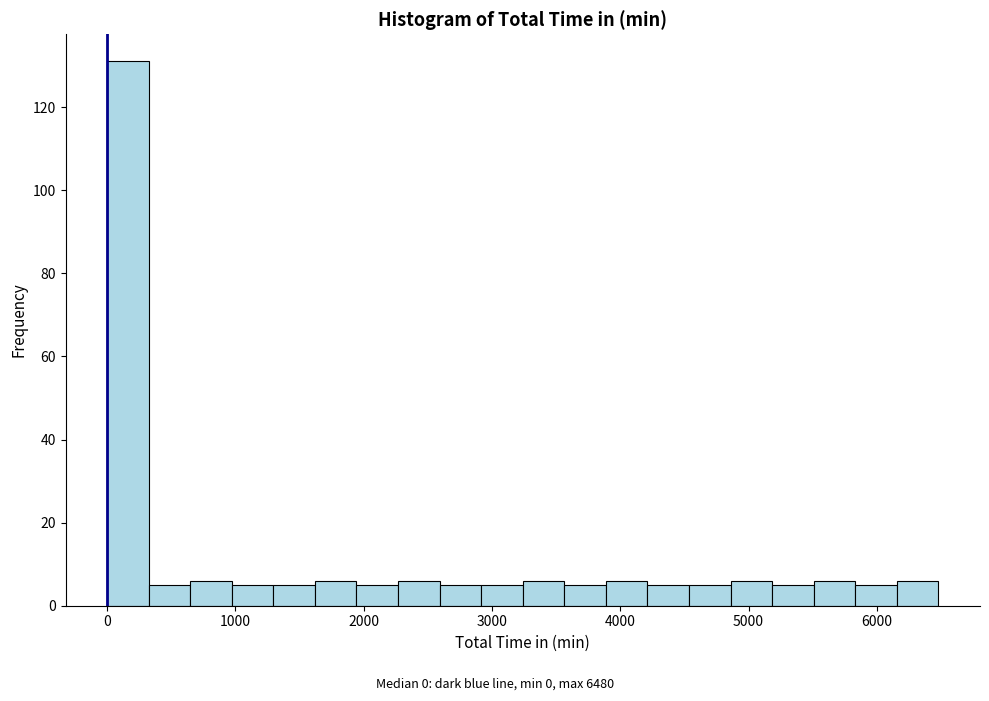

Read against the x-axis, roughly where is the centre of the tallest bar?

200